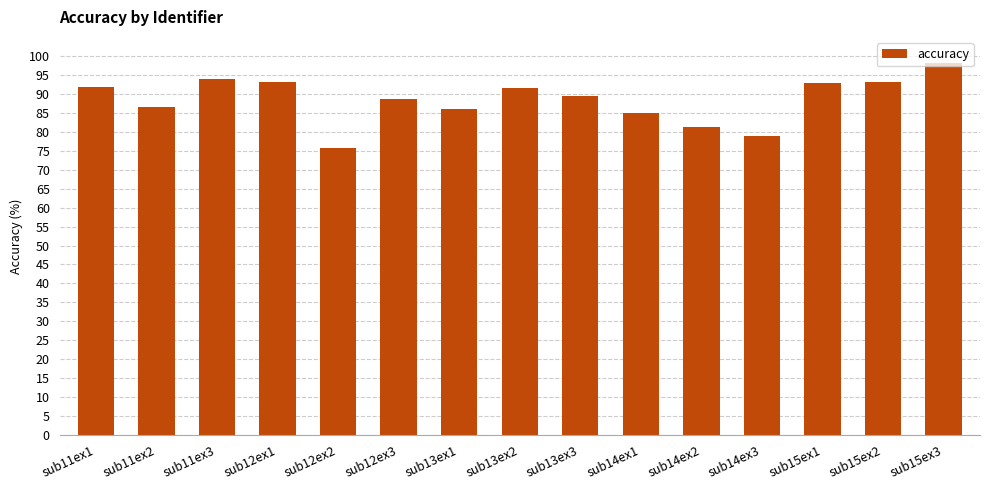

What is the smallest value displayed?

75.7